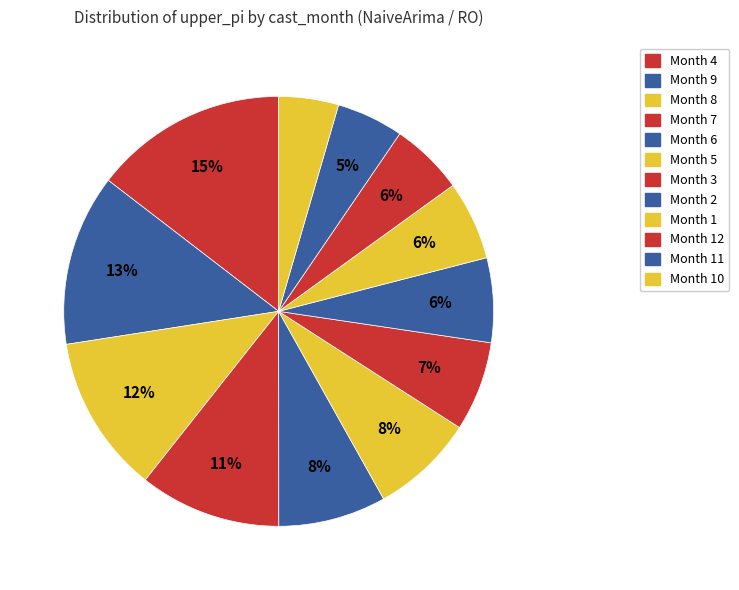

How many segments does this pie chart have?

12